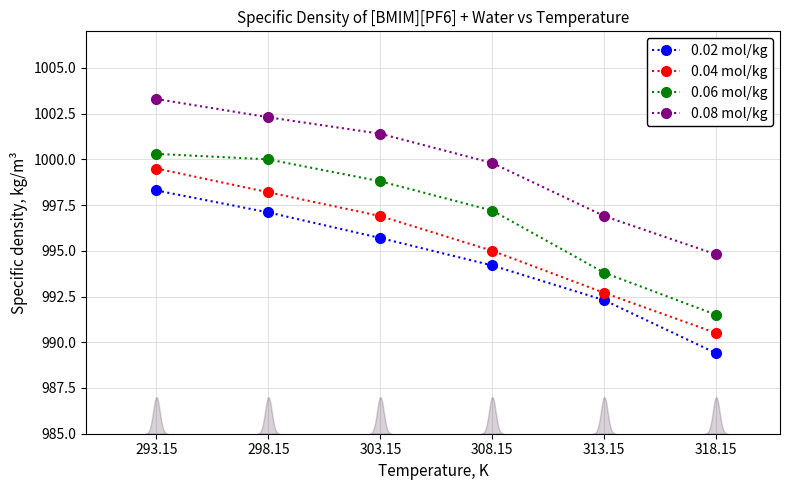

At which label does 0.08 mol/kg reach its minimum?

318.15